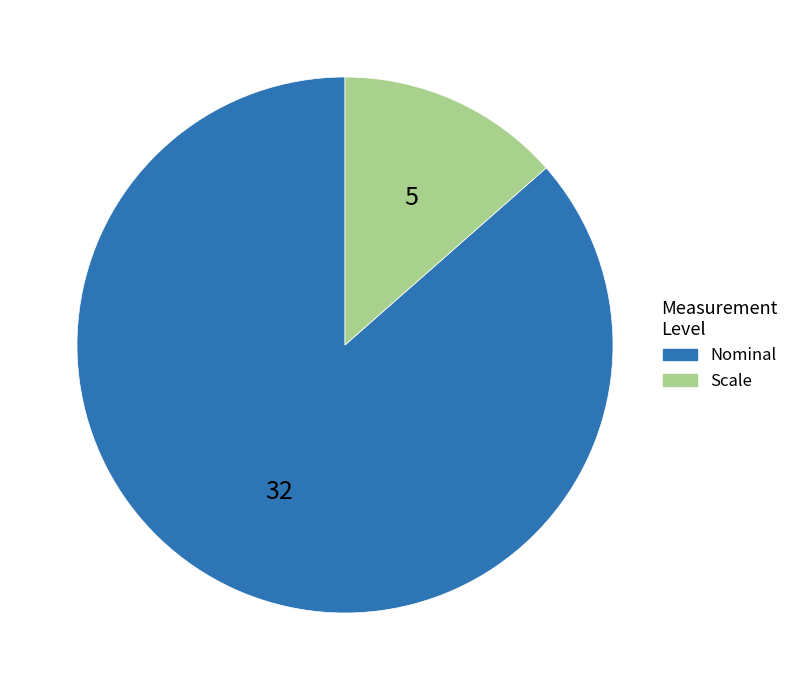

Is there a majority slice in this chart?

Yes